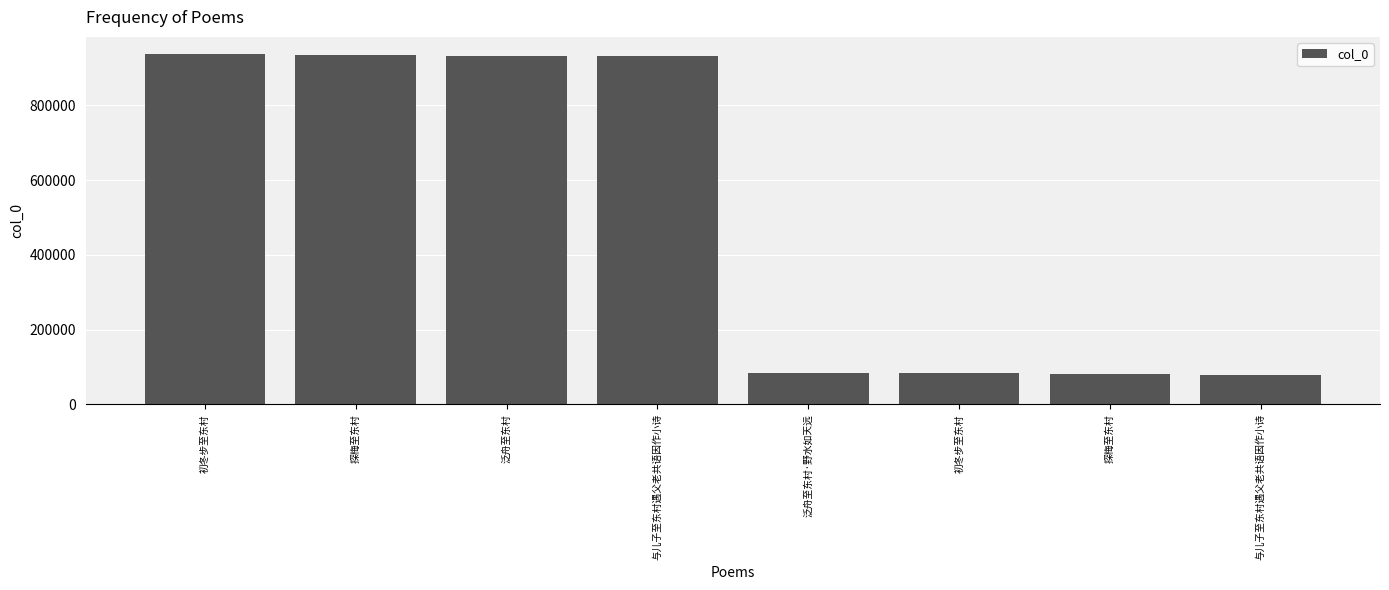

What is the change in value from 初冬步至东村 to 泛舟至东村·野水如天远?

-851038